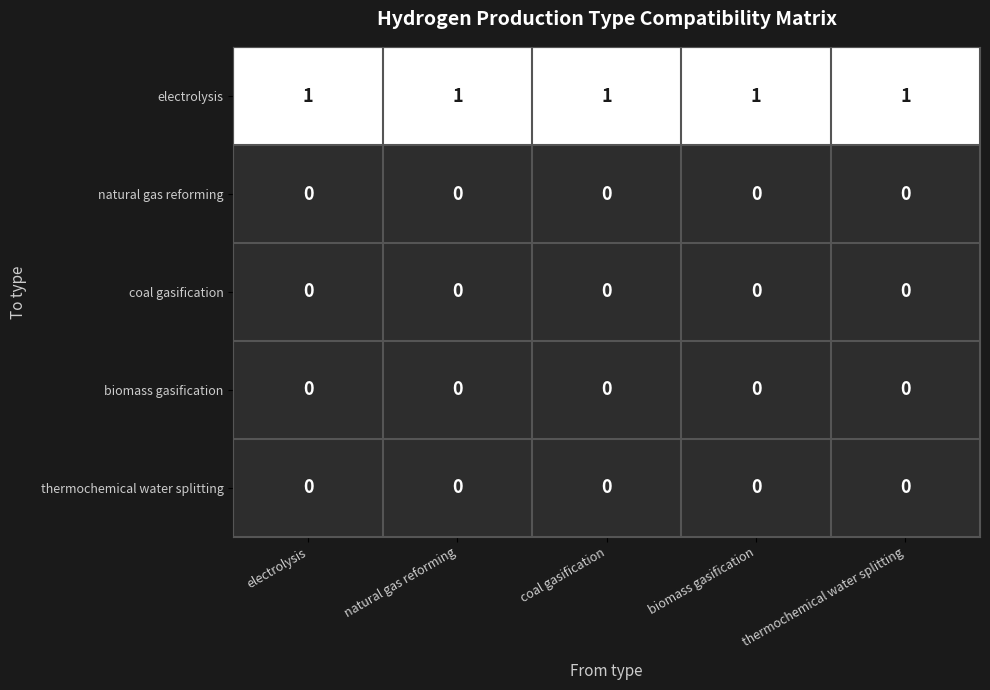

Is it true that thermochemical water splitting equals 0 at electrolysis?

True